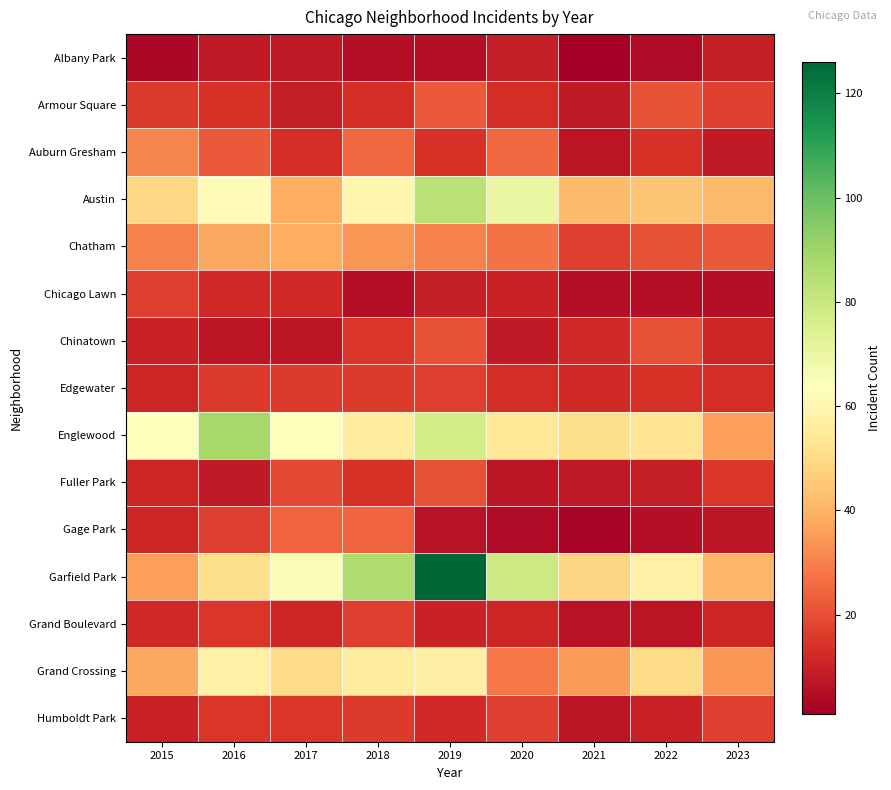

Reading left to right, what are all the values shown in this chart?

Albany Park: 2015=3	2016=8	2017=8	2018=5	2019=5	2020=9	2021=1	2022=4	2023=9
Armour Square: 2015=16	2016=14	2017=9	2018=13	2019=22	2020=13	2021=8	2022=21	2023=17
Auburn Gresham: 2015=31	2016=22	2017=13	2018=25	2019=14	2020=25	2021=7	2022=14	2023=8
Austin: 2015=49	2016=62	2017=39	2018=60	2019=84	2020=70	2021=42	2022=44	2023=42
Chatham: 2015=30	2016=38	2017=39	2018=34	2019=30	2020=27	2021=17	2022=21	2023=22
Chicago Lawn: 2015=17	2016=12	2017=12	2018=5	2019=9	2020=10	2021=5	2022=5	2023=5
Chinatown: 2015=10	2016=7	2017=7	2018=15	2019=21	2020=8	2021=12	2022=21	2023=11
Edgewater: 2015=11	2016=16	2017=16	2018=16	2019=17	2020=13	2021=12	2022=14	2023=13
Englewood: 2015=63	2016=88	2017=64	2018=56	2019=77	2020=54	2021=51	2022=53	2023=36
Fuller Park: 2015=11	2016=8	2017=19	2018=14	2019=21	2020=7	2021=8	2022=9	2023=15
Gage Park: 2015=11	2016=17	2017=24	2018=24	2019=6	2020=4	2021=2	2022=5	2023=7
Garfield Park: 2015=36	2016=51	2017=65	2018=86	2019=126	2020=79	2021=48	2022=58	2023=41
Grand Boulevard: 2015=12	2016=15	2017=11	2018=17	2019=10	2020=11	2021=6	2022=7	2023=11
Grand Crossing: 2015=38	2016=58	2017=50	2018=56	2019=57	2020=28	2021=35	2022=50	2023=34
Humboldt Park: 2015=10	2016=15	2017=15	2018=16	2019=12	2020=17	2021=7	2022=10	2023=17